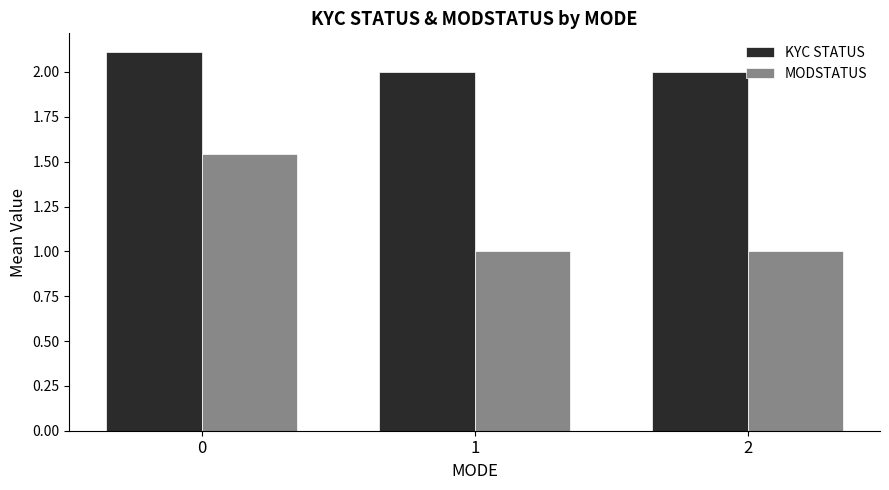

What is the sum of the MODSTATUS values at 2 and 0?

2.5